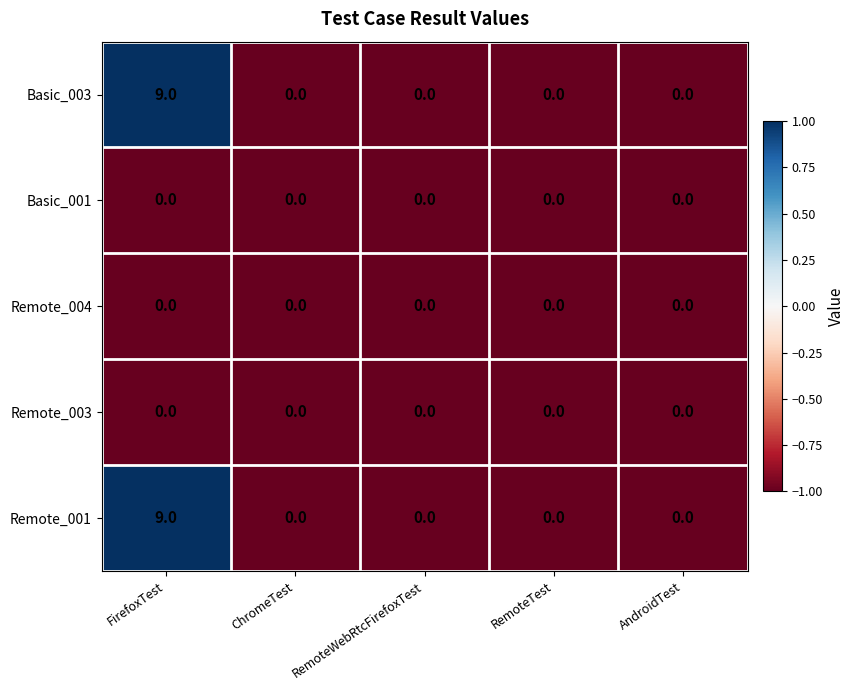

Reading left to right, list all the values displayed in this chart.

Basic_003: FirefoxTest=9	ChromeTest=0	RemoteWebRtcFirefoxTest=0	RemoteTest=0	AndroidTest=0
Basic_001: FirefoxTest=0	ChromeTest=0	RemoteWebRtcFirefoxTest=0	RemoteTest=0	AndroidTest=0
Remote_004: FirefoxTest=0	ChromeTest=0	RemoteWebRtcFirefoxTest=0	RemoteTest=0	AndroidTest=0
Remote_003: FirefoxTest=0	ChromeTest=0	RemoteWebRtcFirefoxTest=0	RemoteTest=0	AndroidTest=0
Remote_001: FirefoxTest=9	ChromeTest=0	RemoteWebRtcFirefoxTest=0	RemoteTest=0	AndroidTest=0